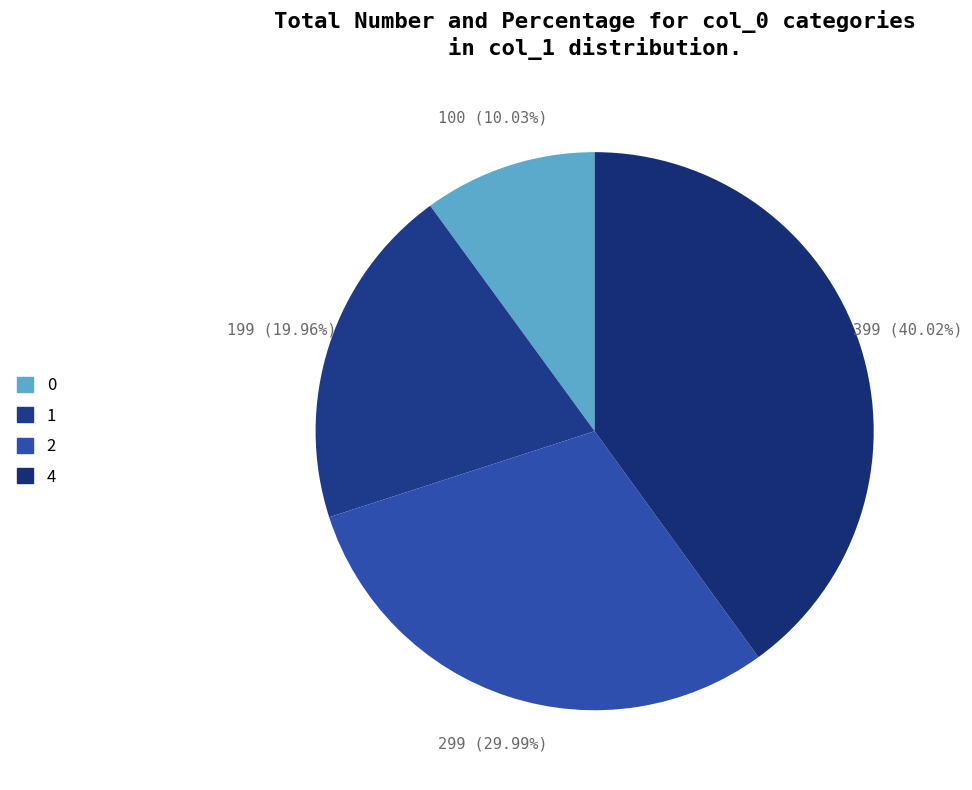

What percentage is the 0 slice, to the nearest percent?

10%